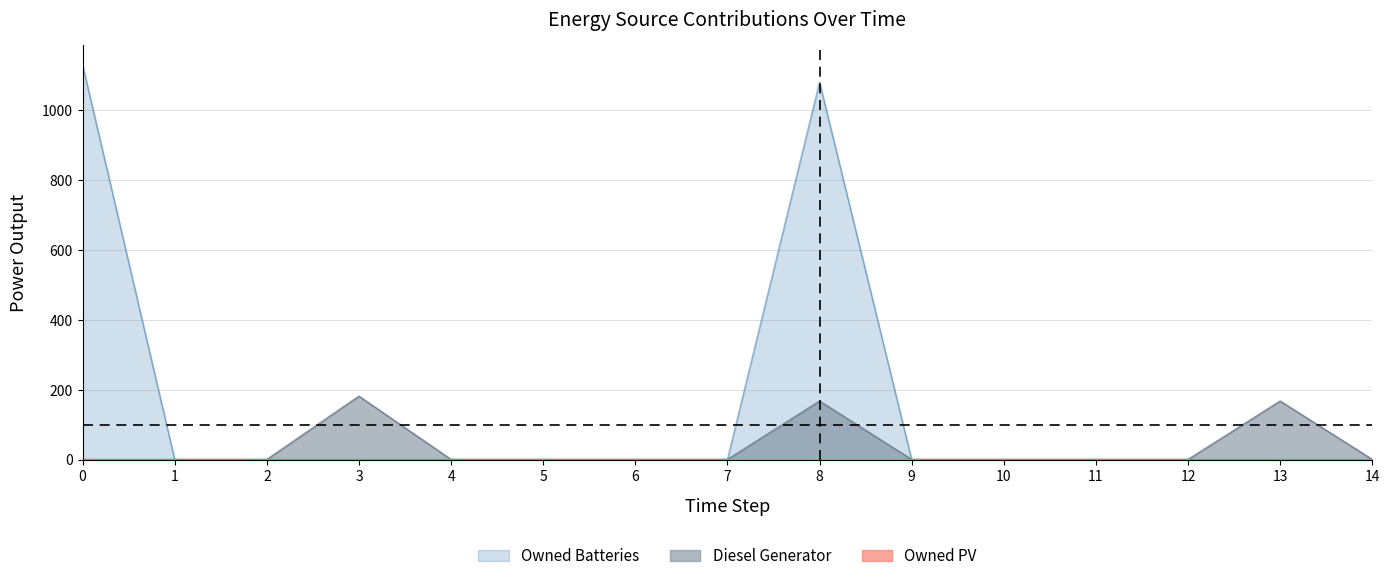

How many interior local peaks does the Diesel Generator series have?

3